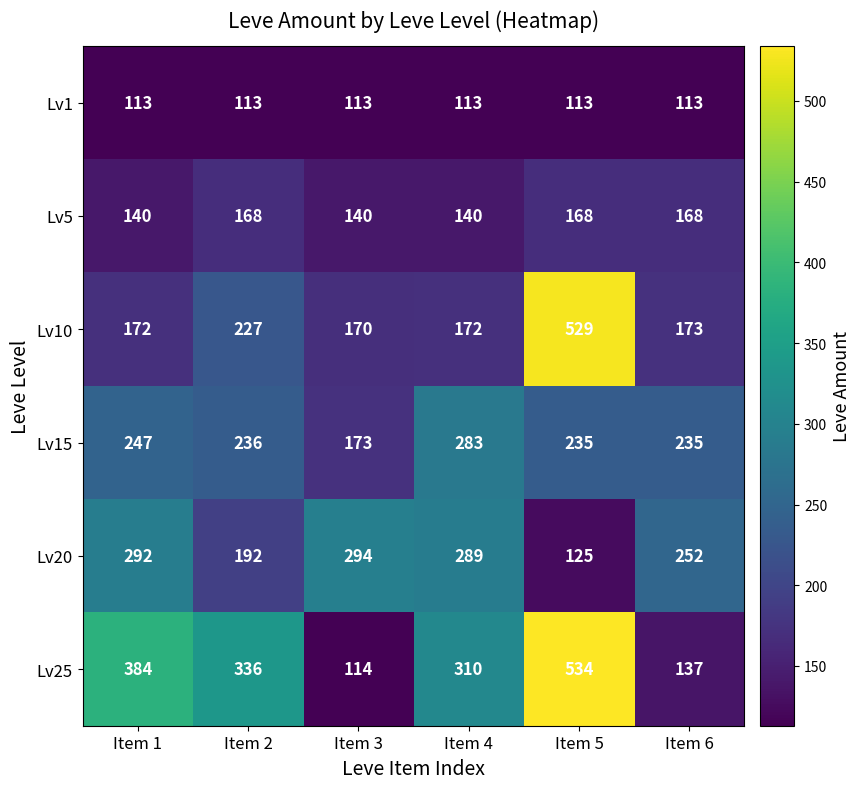

How many distinct data groups are displayed?

6